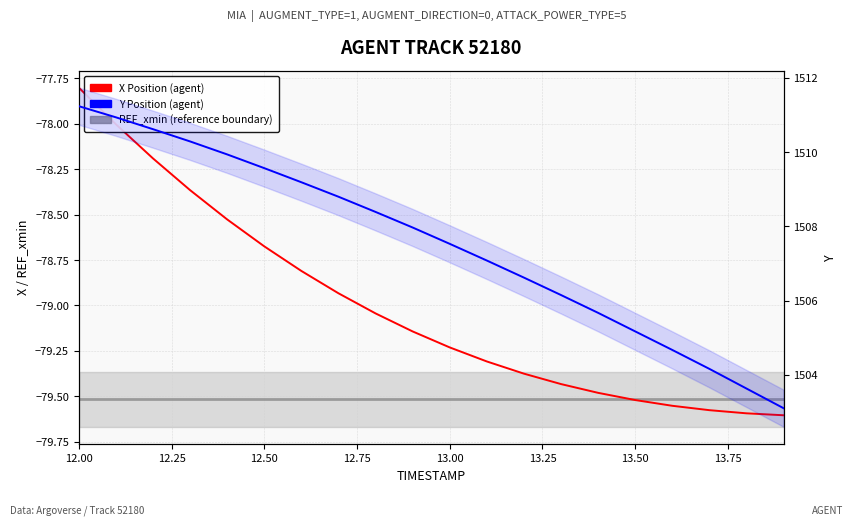

How many distinct data groups are displayed?

3